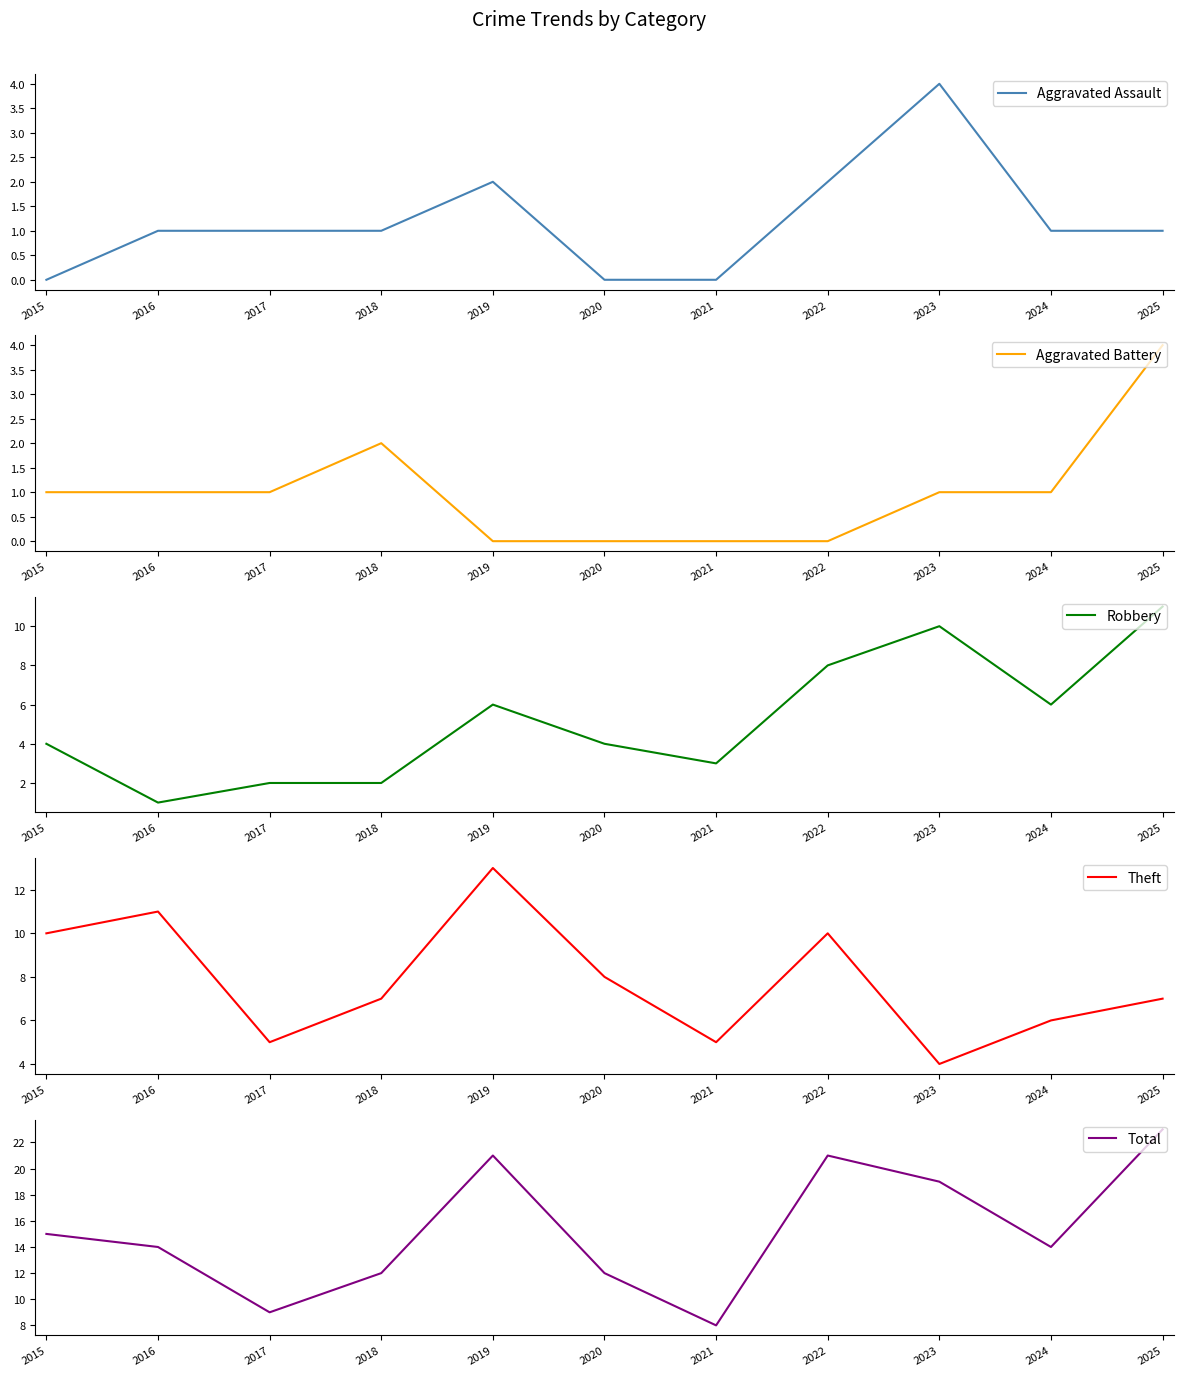

What is the spread (max minus min) of values at 2023?

18